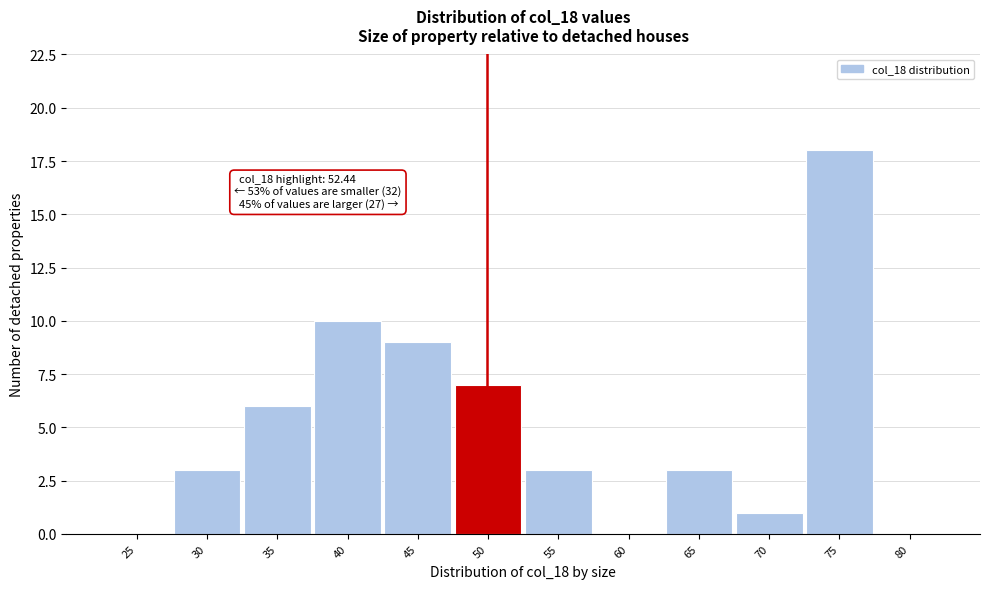

Reading left to right, transcribe all the data shown in this chart.

25=0	30=3	35=6	40=10	45=9	50=7	55=3	60=0	65=3	70=1	75=18	80=0